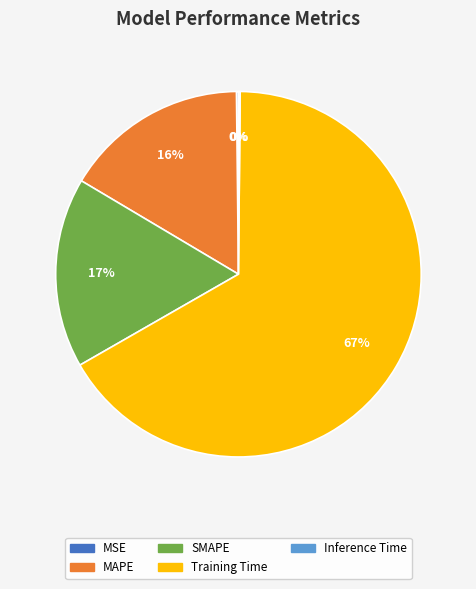

What is the majority slice?

Training Time